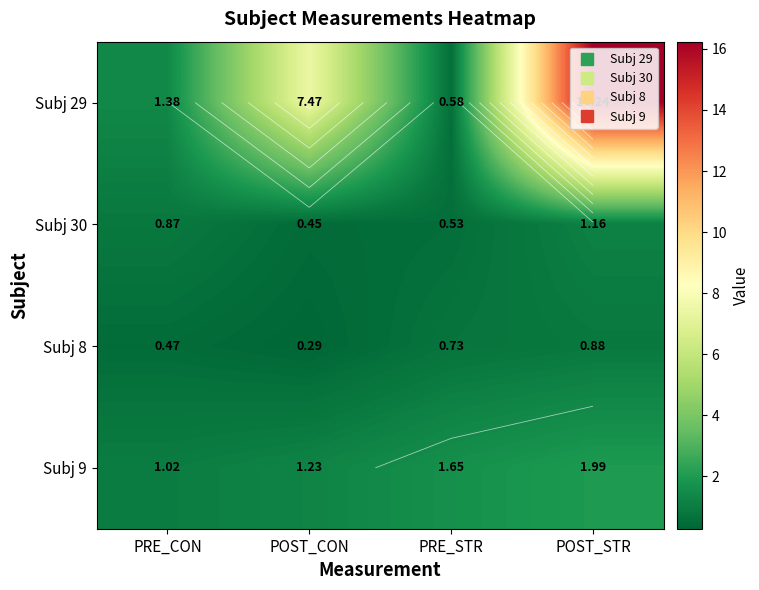

At which label does Subj 8 reach its peak?

POST_STR